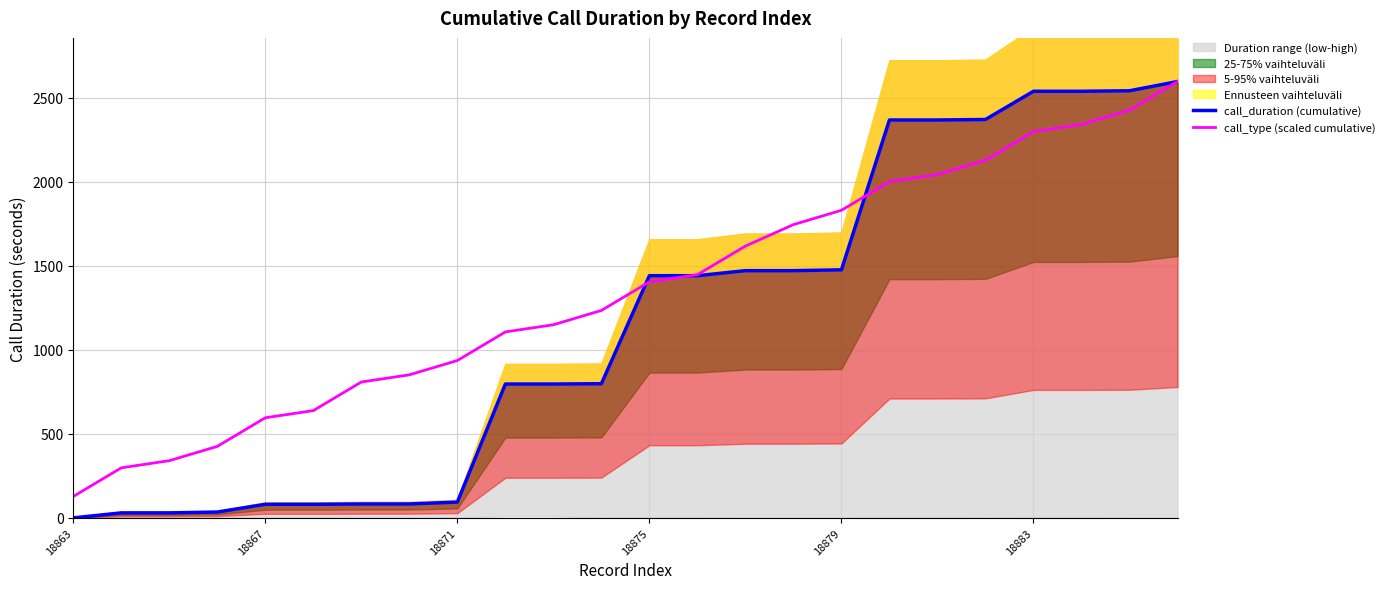

Which series changed the most between 18867 and 10?

call_type (scaled cumulative)